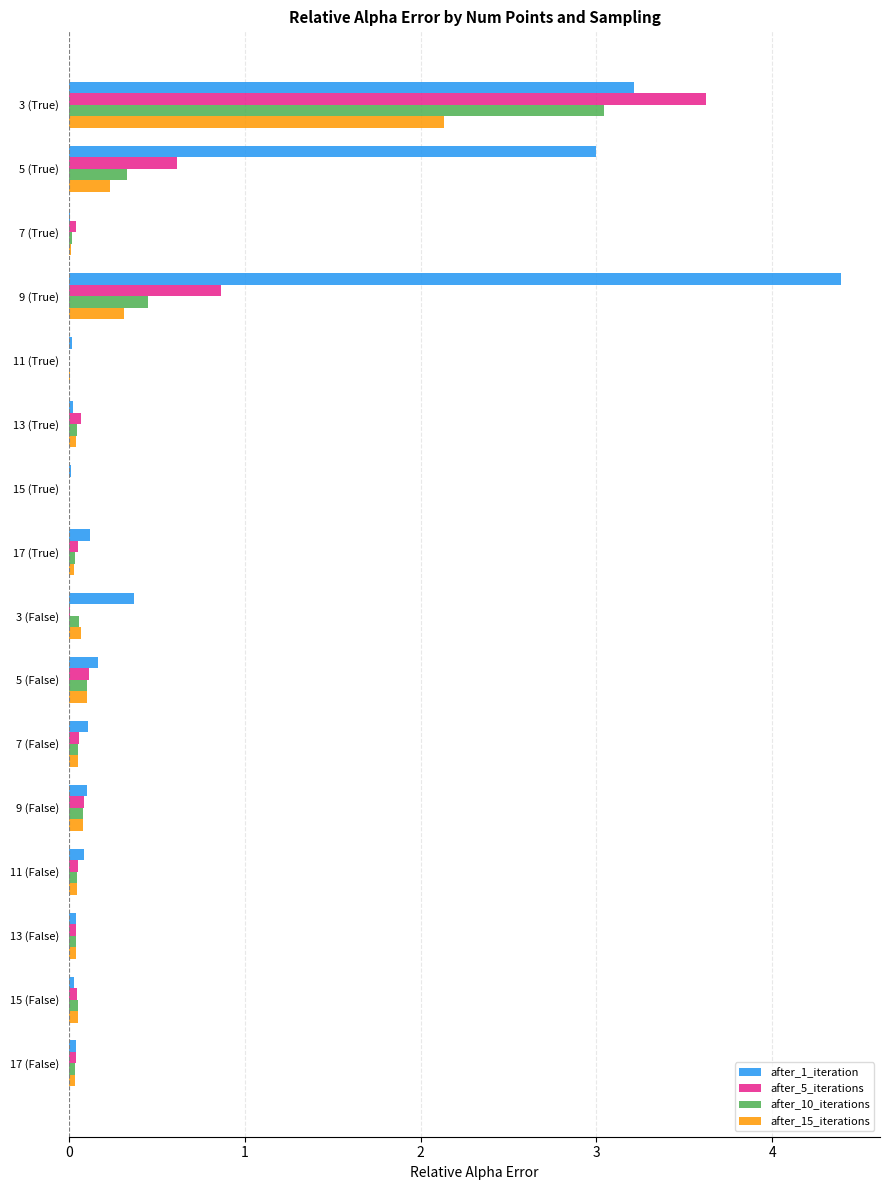

What is the maximum value for after_1_iteration?

4.4